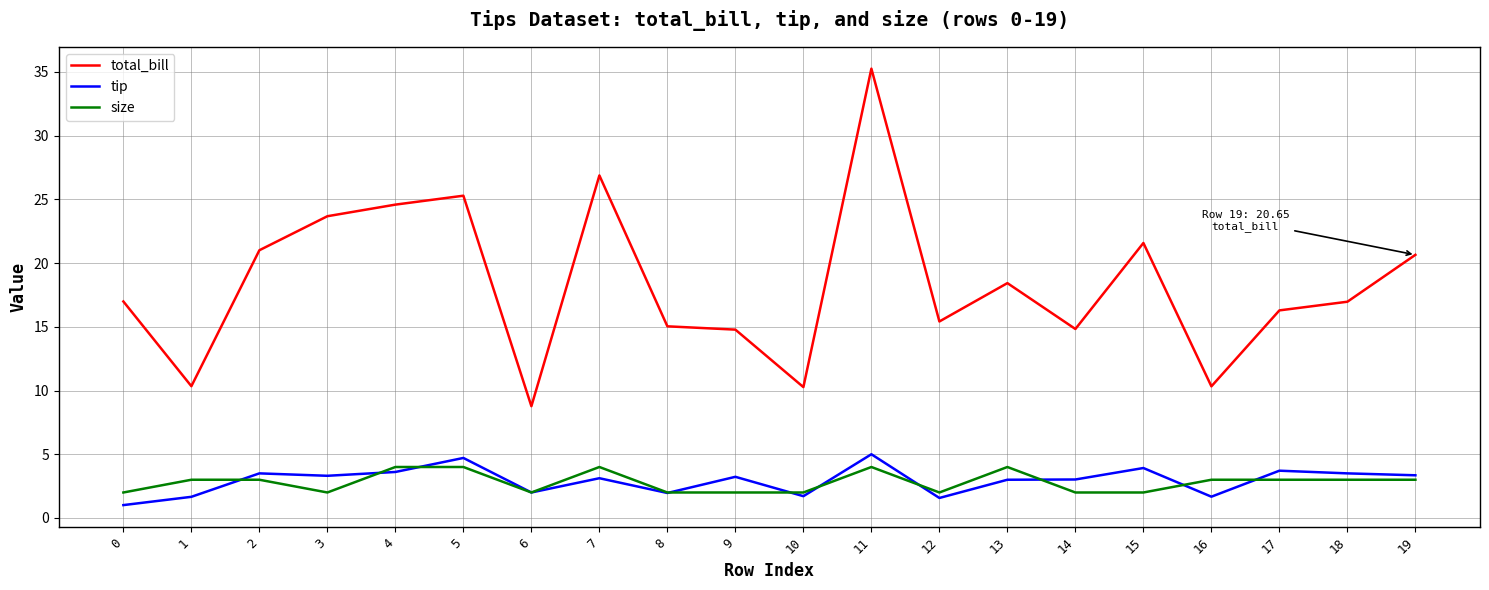

At which category does the chart reach its peak across all series?

11